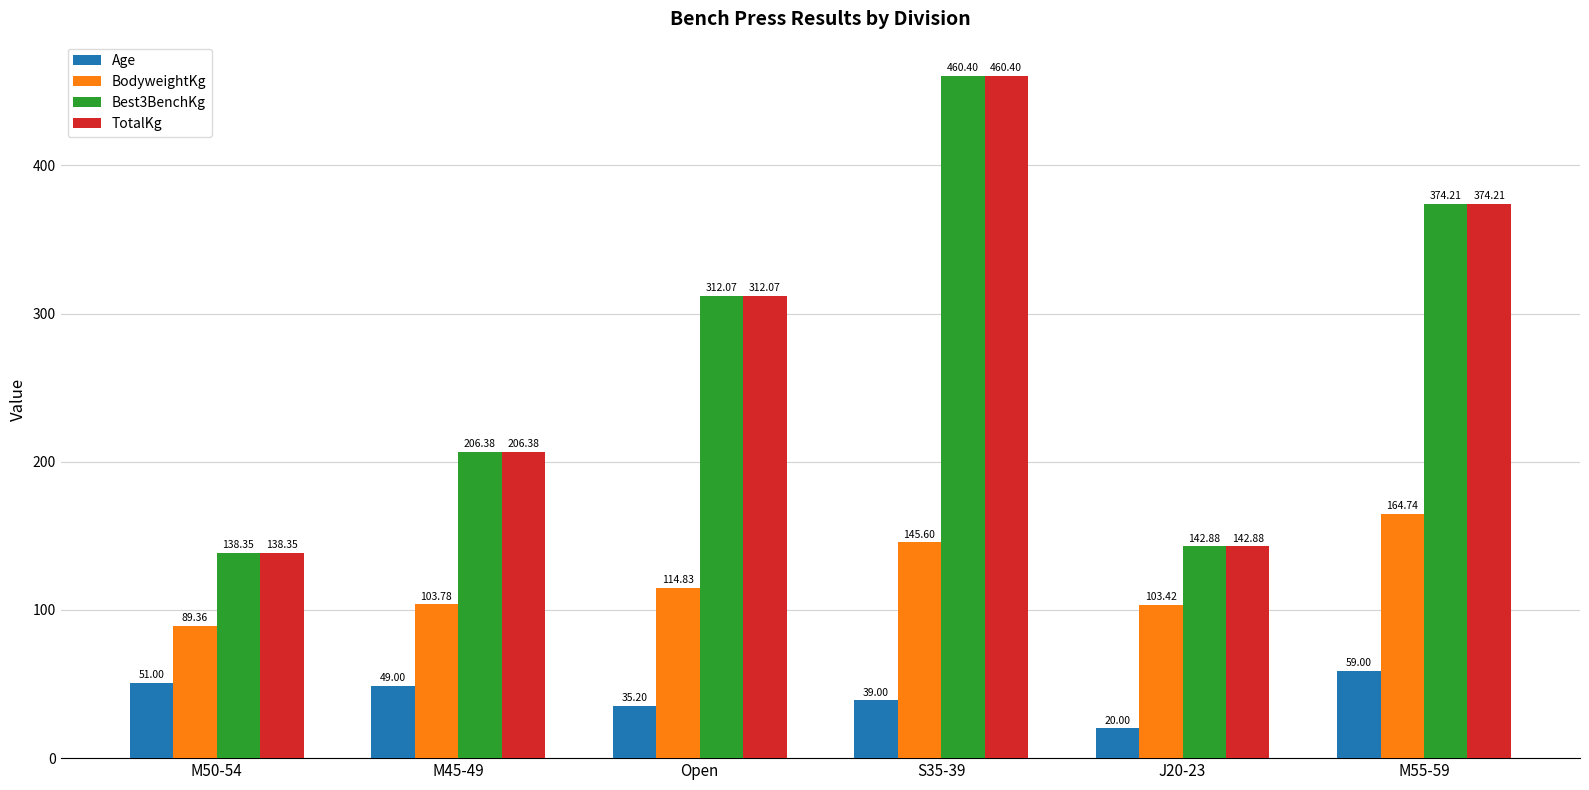

At how many categories does at least one series exceed 55?

6